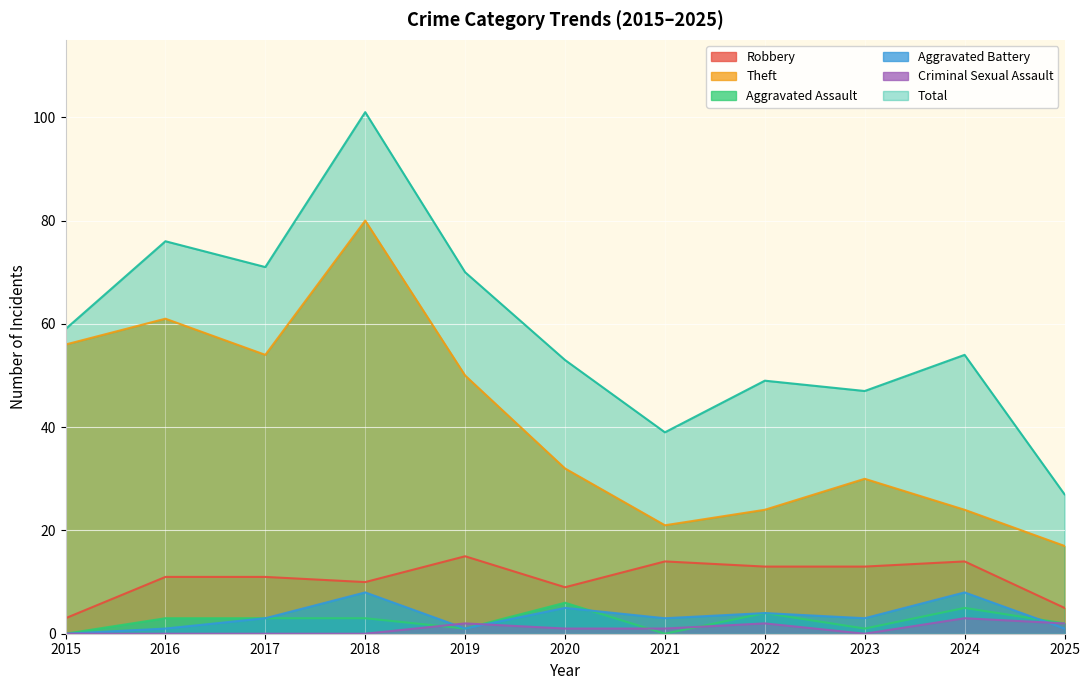

The value of Total at 2024 is 54. True or false?

True